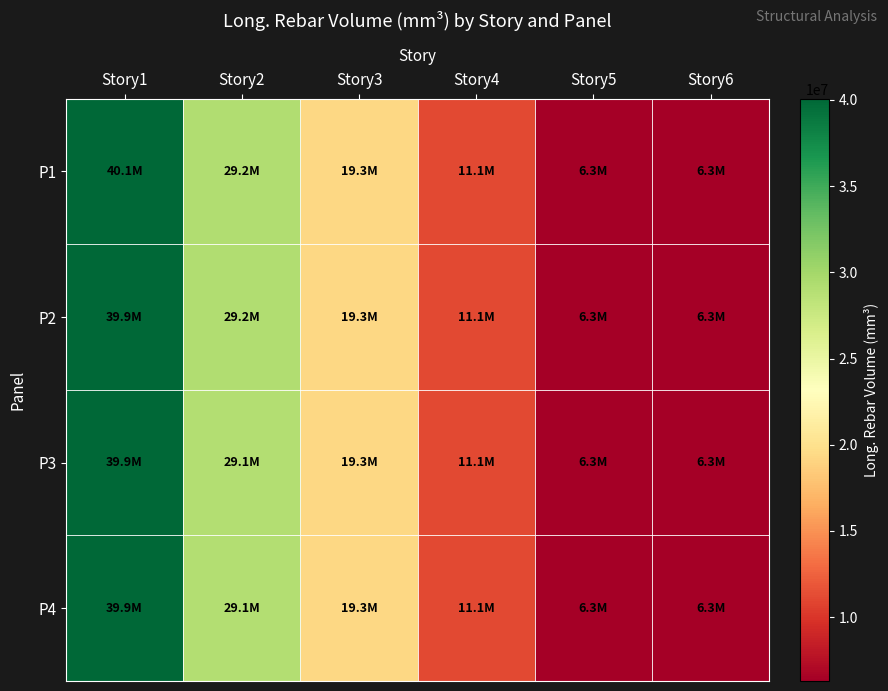

At how many categories does at least one series exceed 33033542?

1